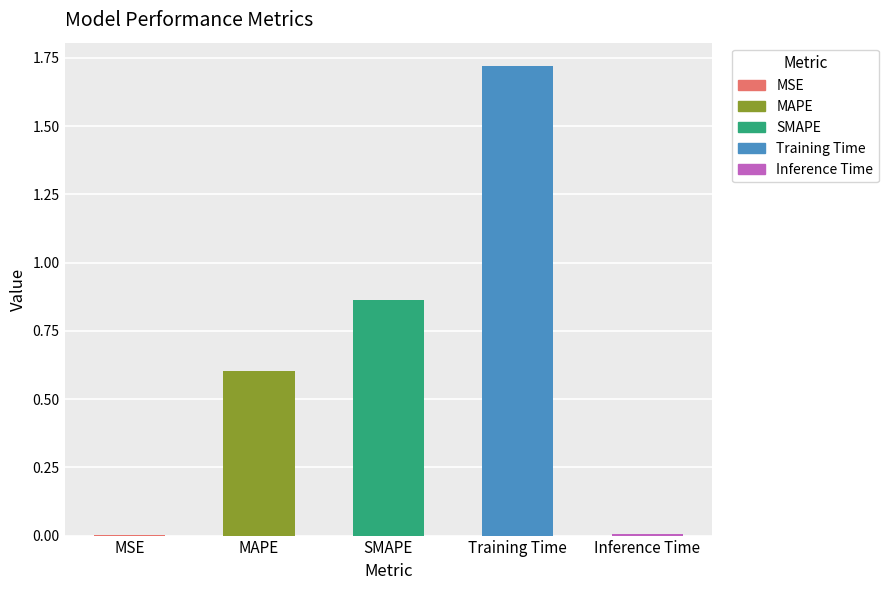

Is it true that the value at MAPE is 0.6?

True